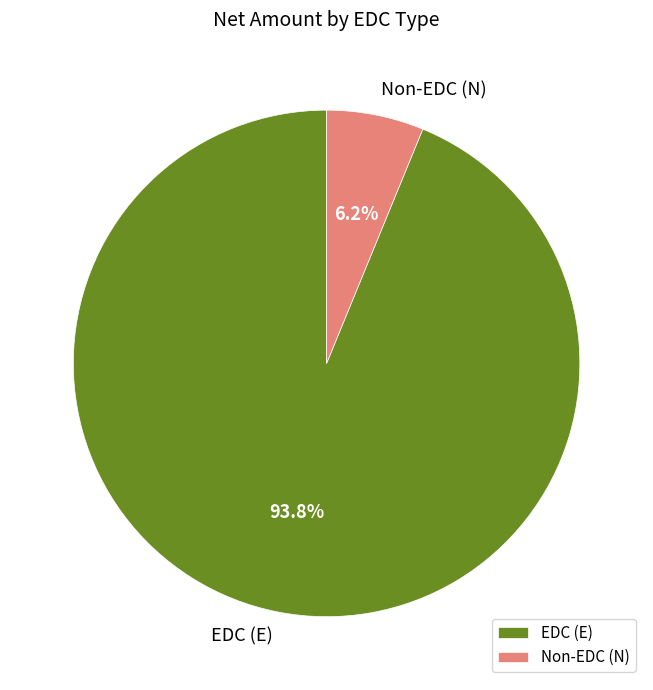

How many segments does this pie chart have?

2